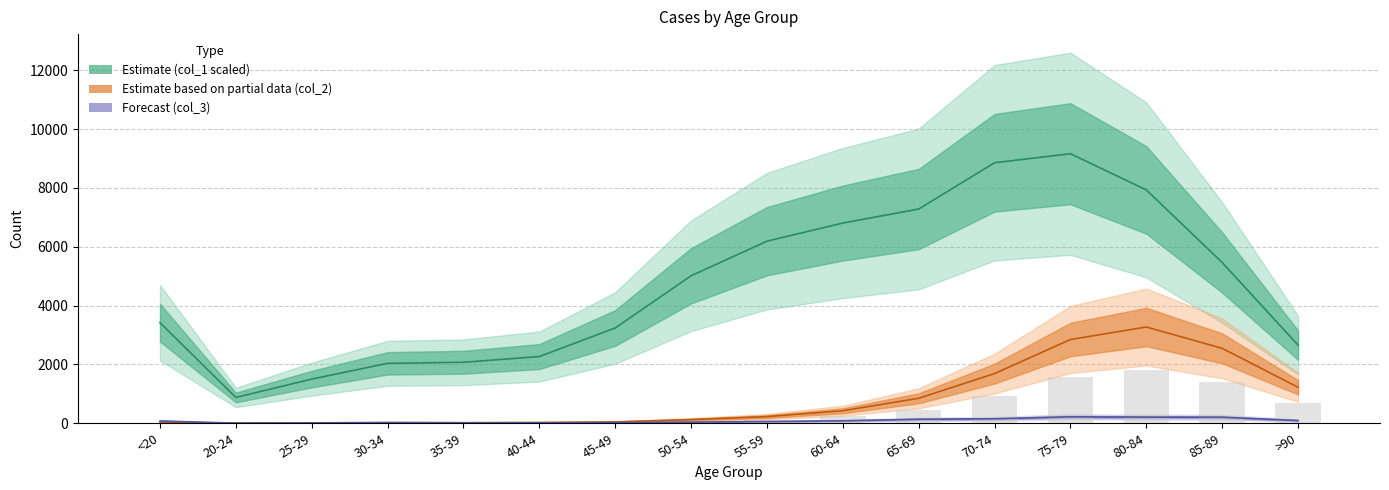

Which series changed the most between 75-79 and 85-89?

col_1